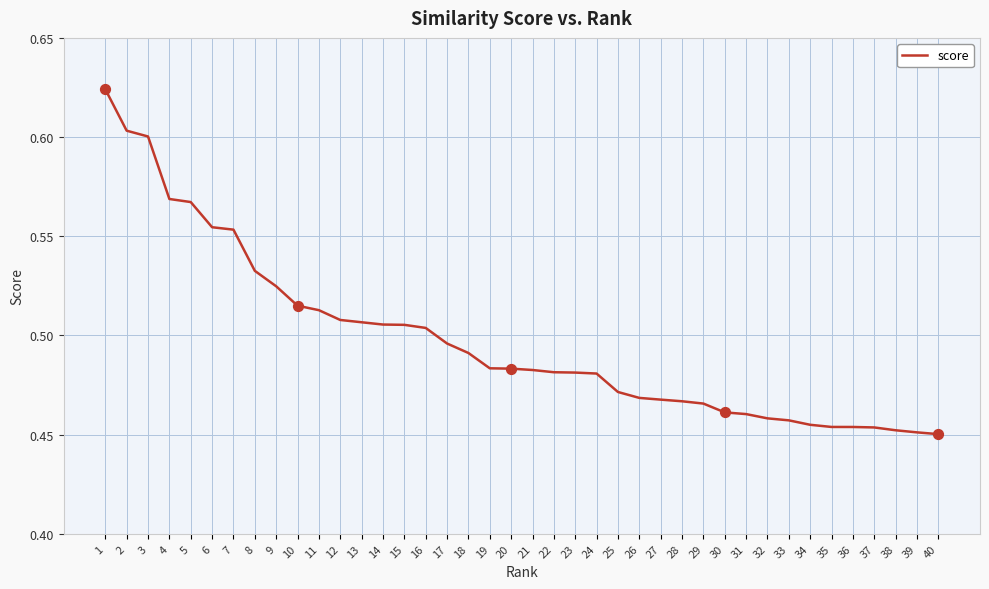

What is the change in value from 5 to 12?

-0.1